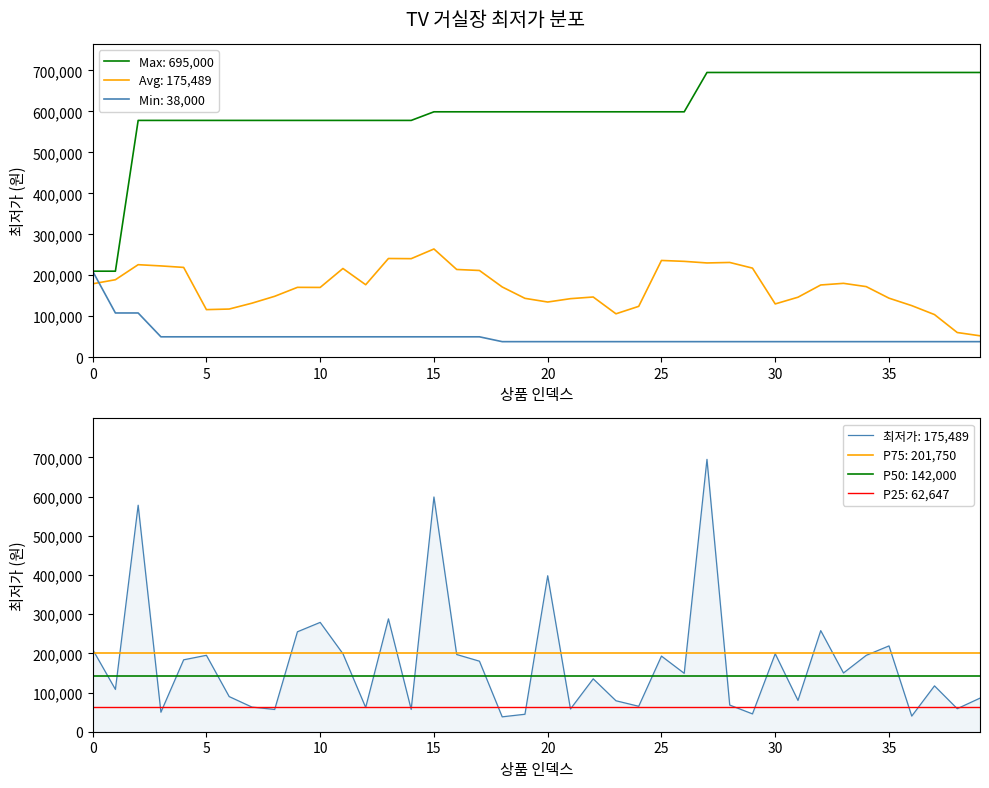

True or false: the data shows 150782 at 1.

False